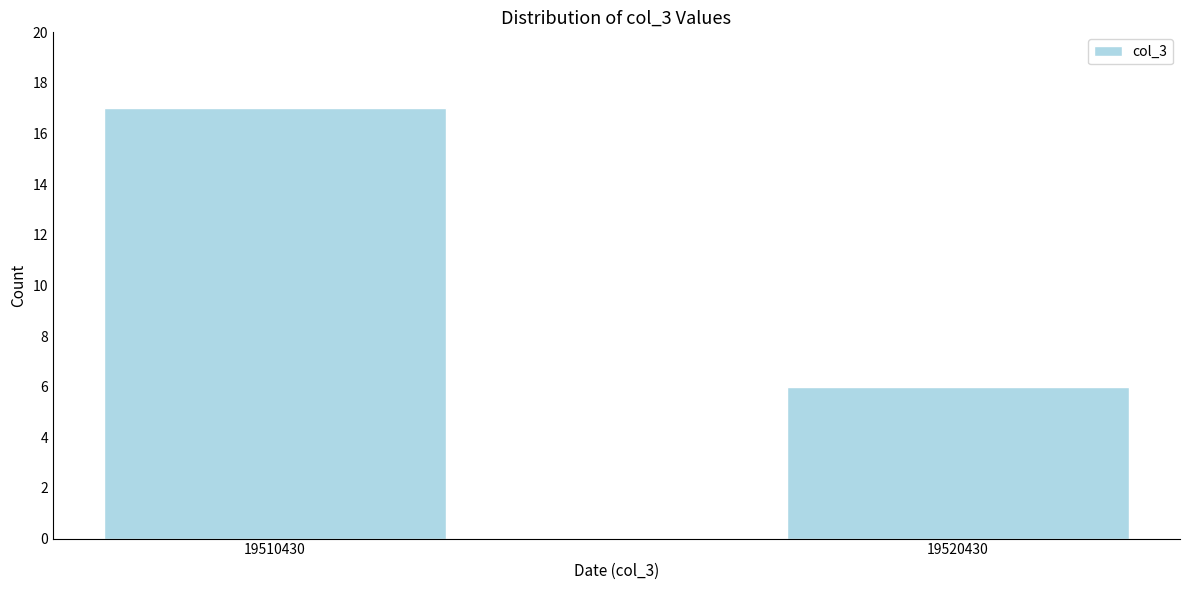

Reading left to right, transcribe all the data shown in this chart.

17	6